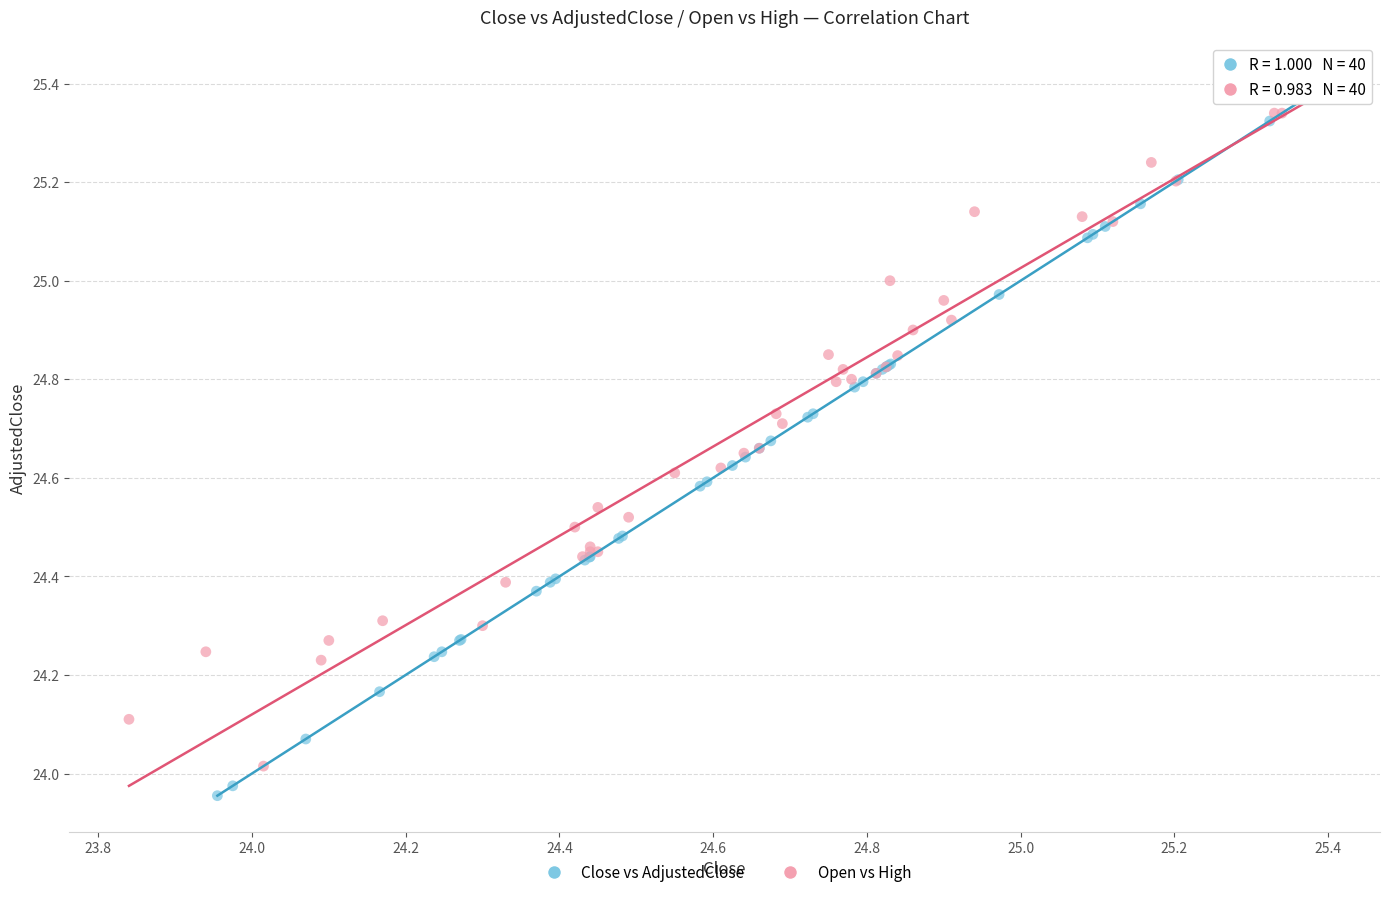

Which series has the largest Y range (max minus min)?

Close vs AdjustedClose